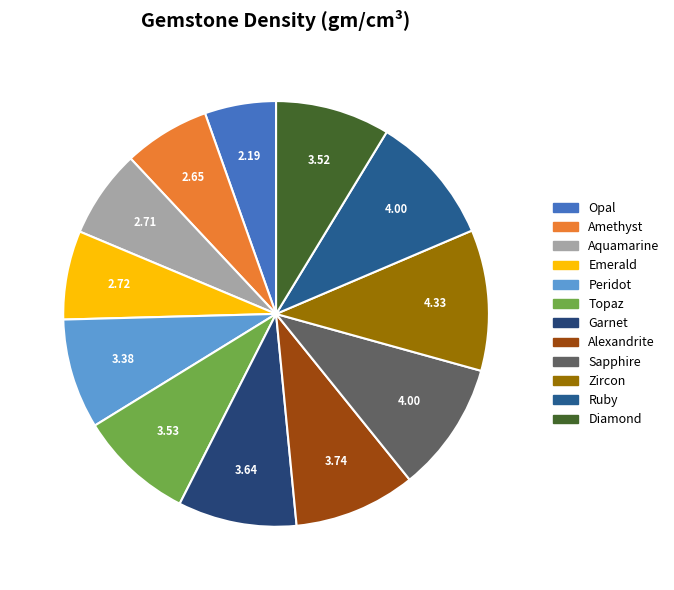

What is the smallest slice in the pie chart?

Opal